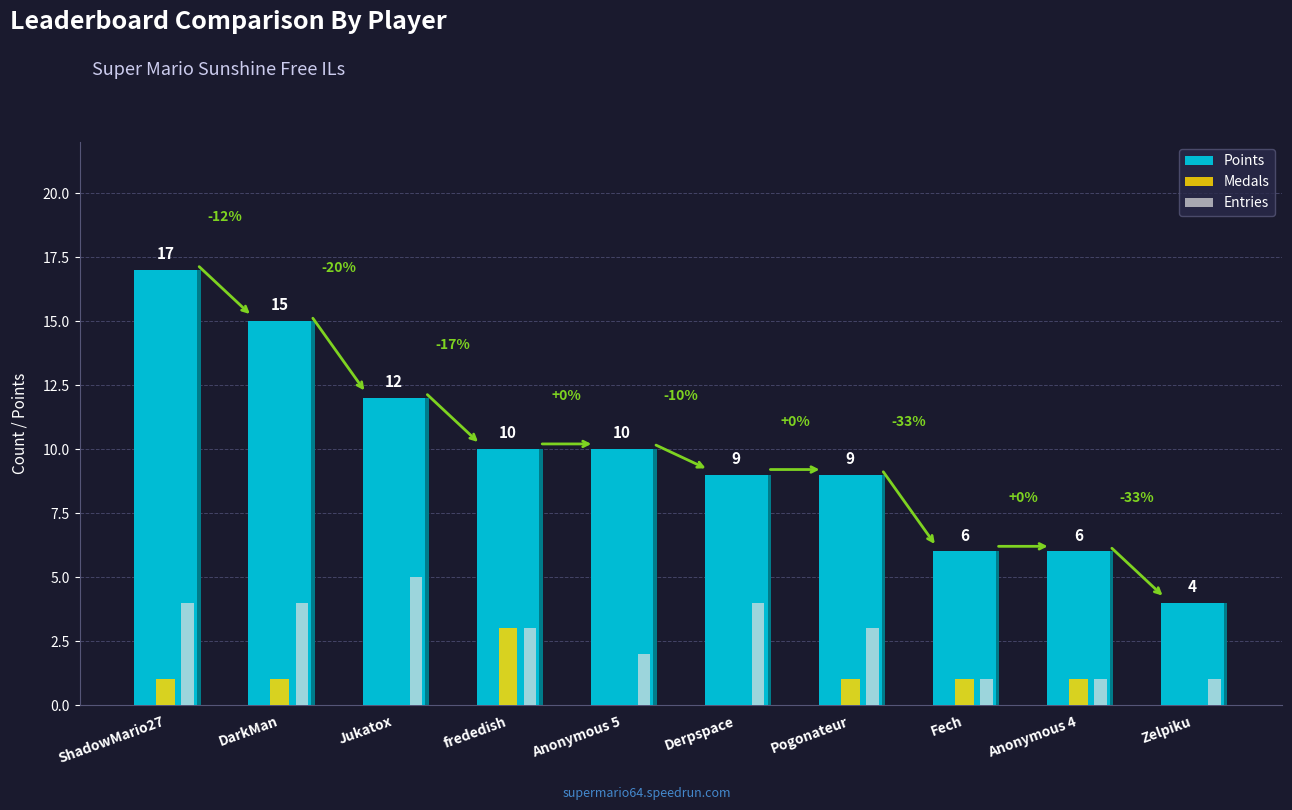

What are all the series names shown in the legend?

Points, Medals, Entries